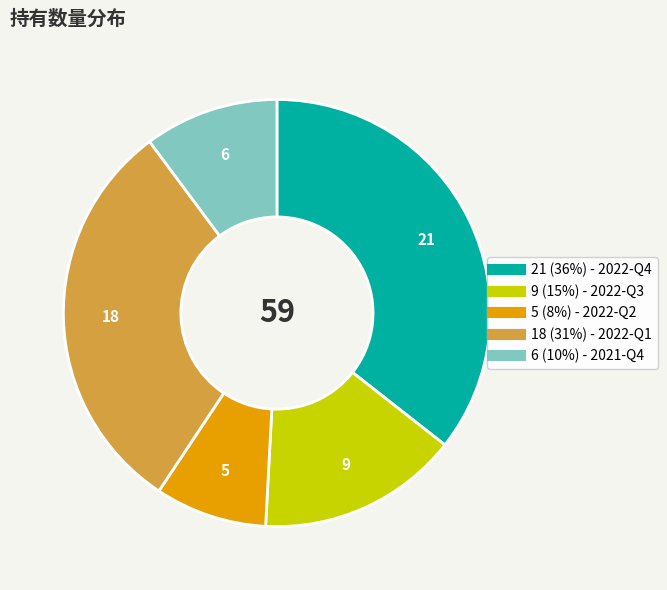

Is there a majority slice in this chart?

No